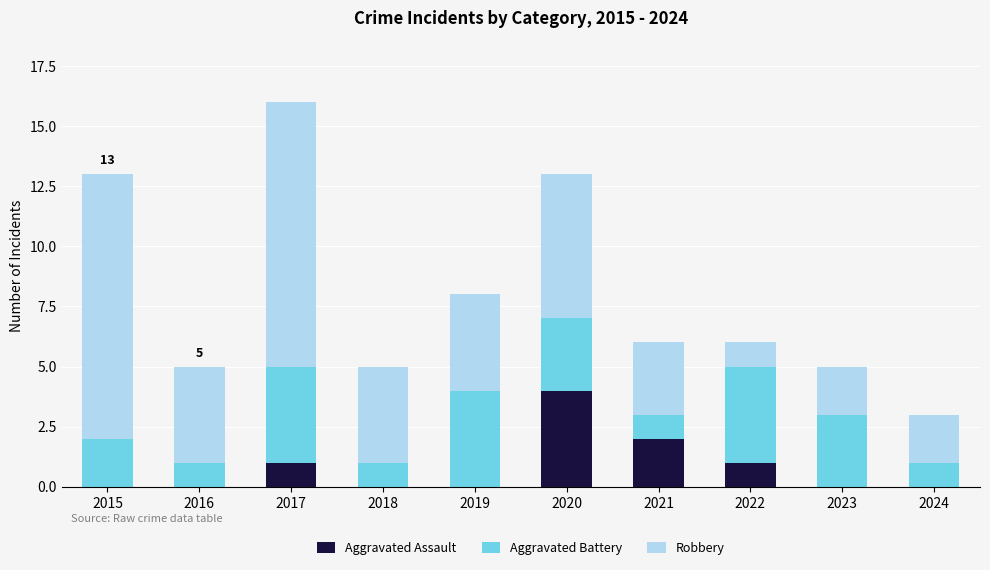

Reading right to left, transcribe the values for Aggravated Assault.

2024=0	2023=0	2022=1	2021=2	2020=4	2019=0	2018=0	2017=1	2016=0	2015=0